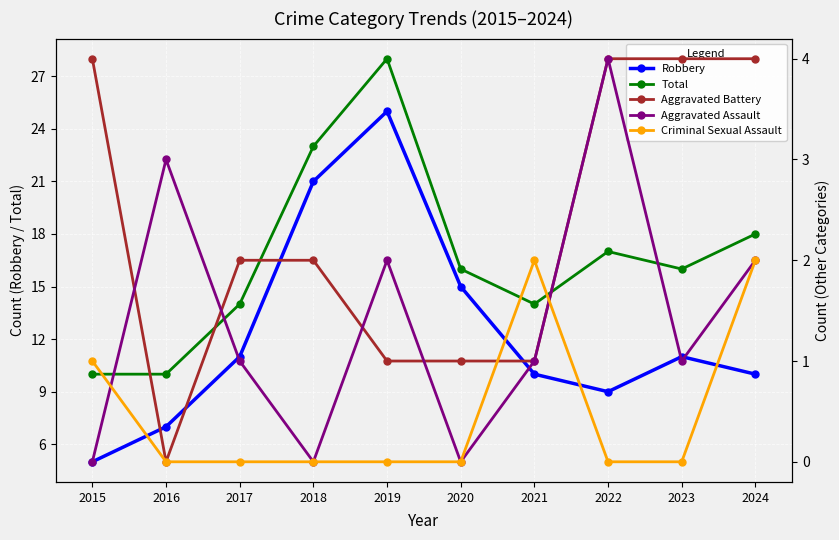

True or false: Aggravated Battery and Total intersect in this chart.

False